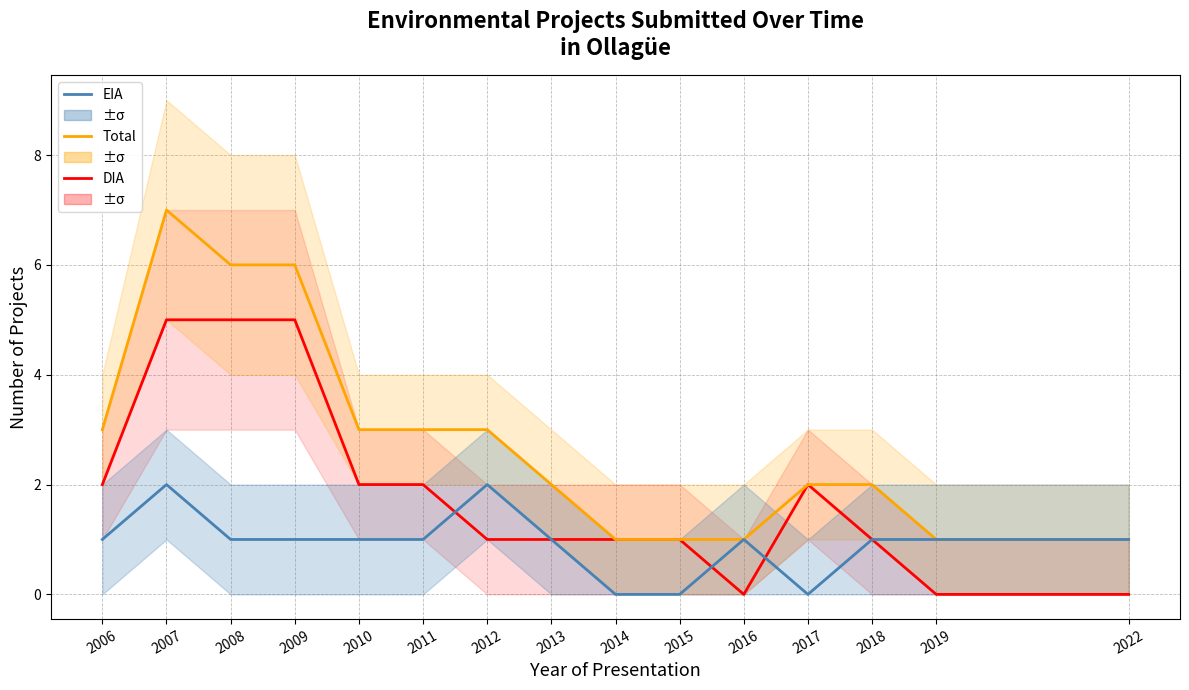

How many Total values are between 1 and 3?

12